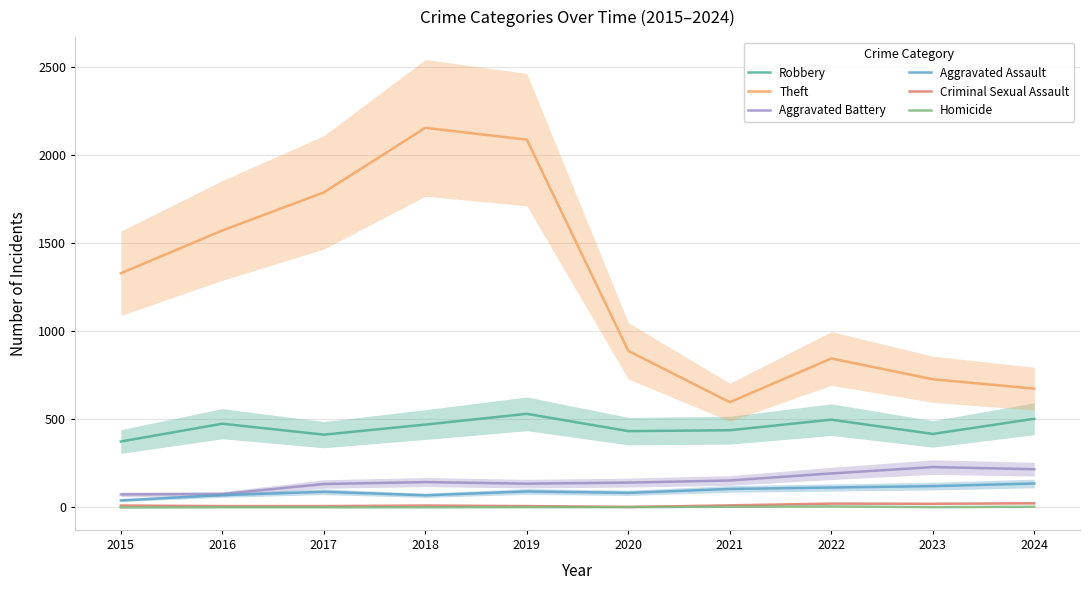

True or false: Homicide and Robbery cross at least once.

False